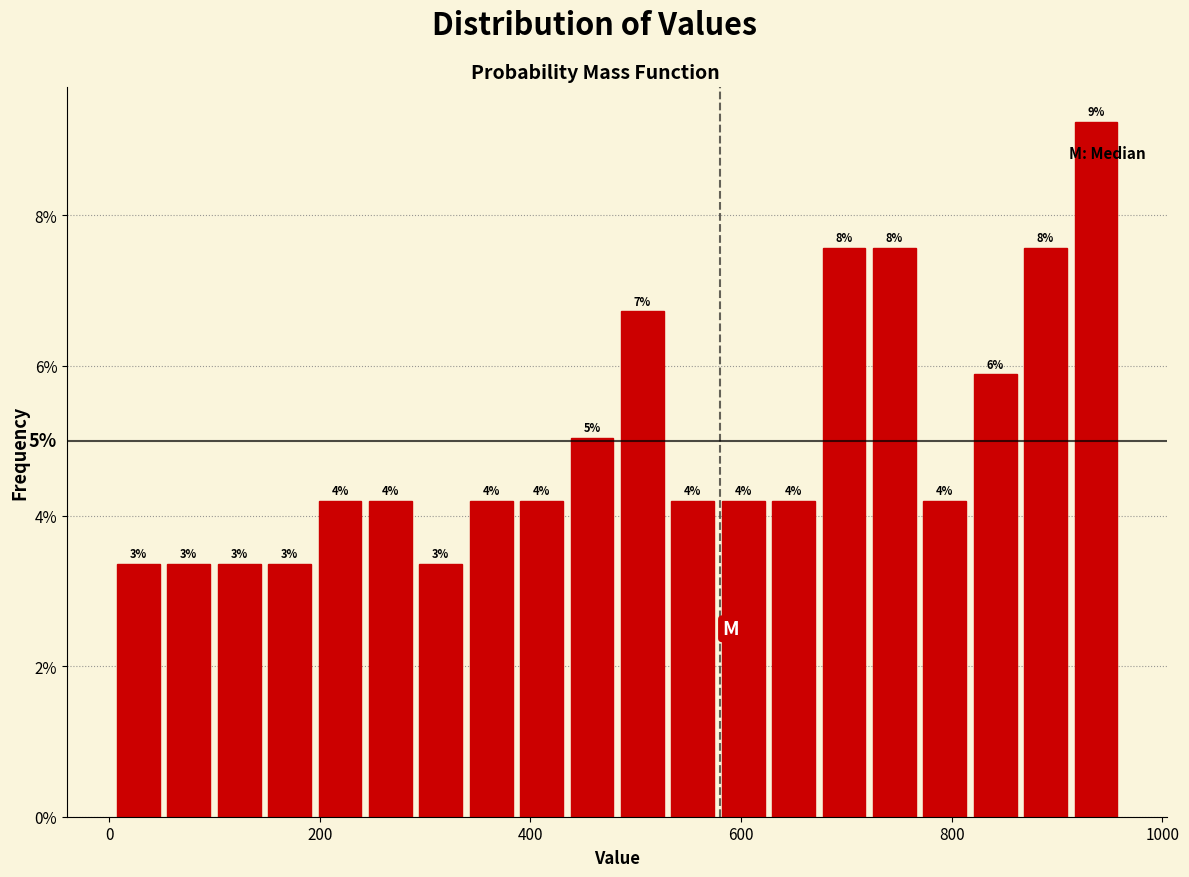

Around what value on the x-axis is the tallest bar? Give the approximate position of its centre, as read against the axis.

940